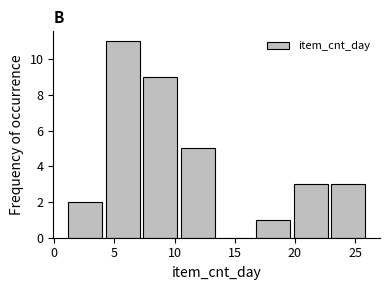

Reading left to right, list every bar in this chart as the range it spans on the x-axis followed by its height. Neither the bar edges nor the heights are printed on the chart, so give them approximately, as read against the axes.

1.0 to 4.0: 2
4.0 to 7.5: 11
7.5 to 10.5: 9
10.5 to 13.5: 5
13.5 to 16.5: 0
16.5 to 20.0: 1
20.0 to 23.0: 3
23.0 to 26.0: 3